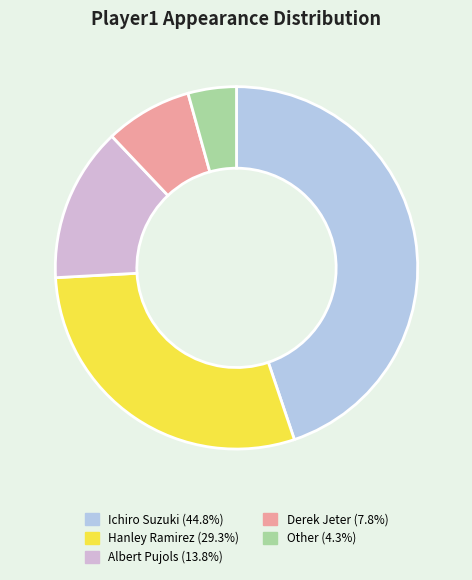

Rank the categories by value from lowest to highest.

Other, Derek Jeter, Albert Pujols, Hanley Ramirez, Ichiro Suzuki